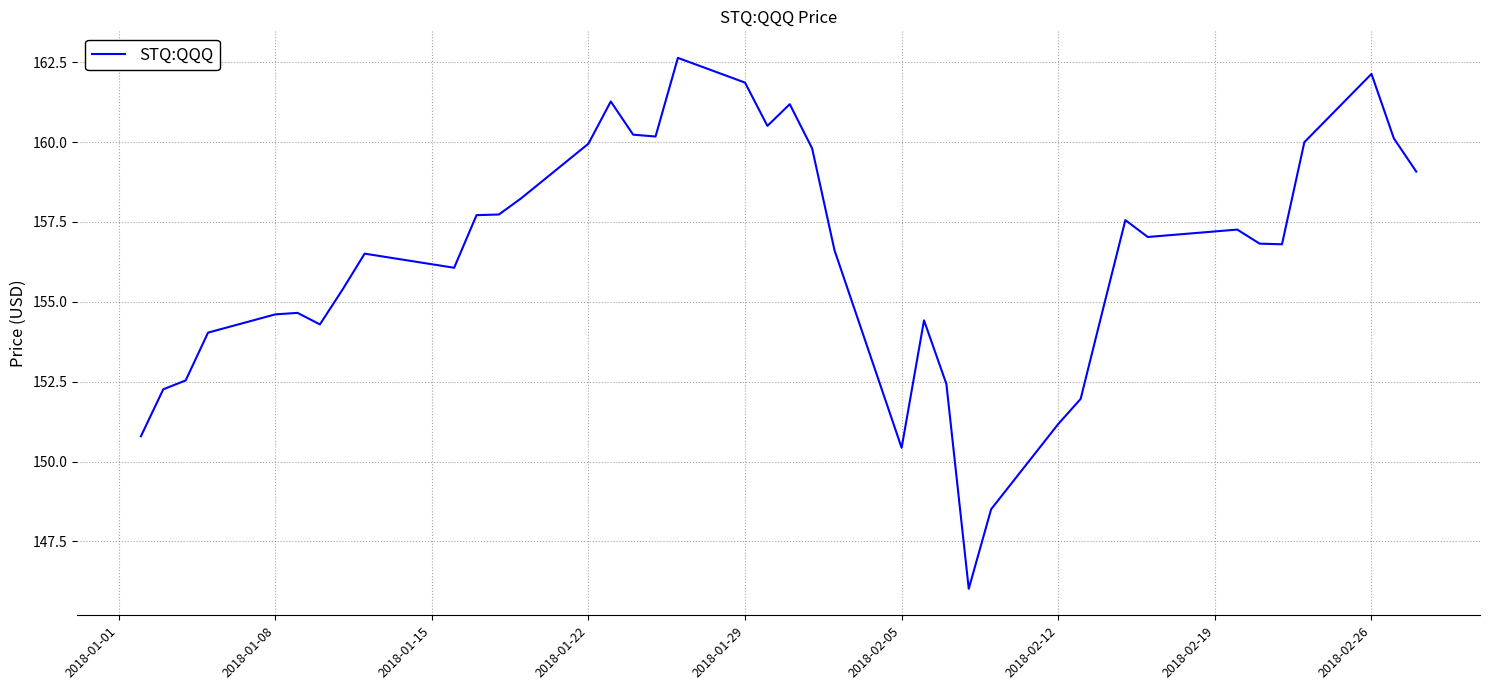

What is the smallest value displayed?

146.0